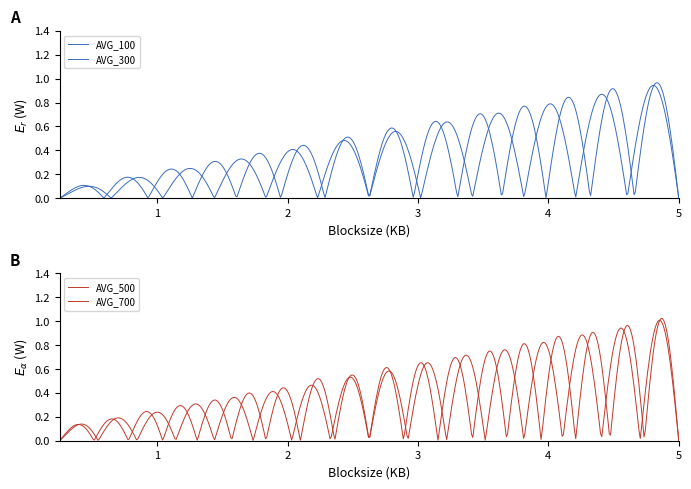

How many lines are shown in the chart?

4